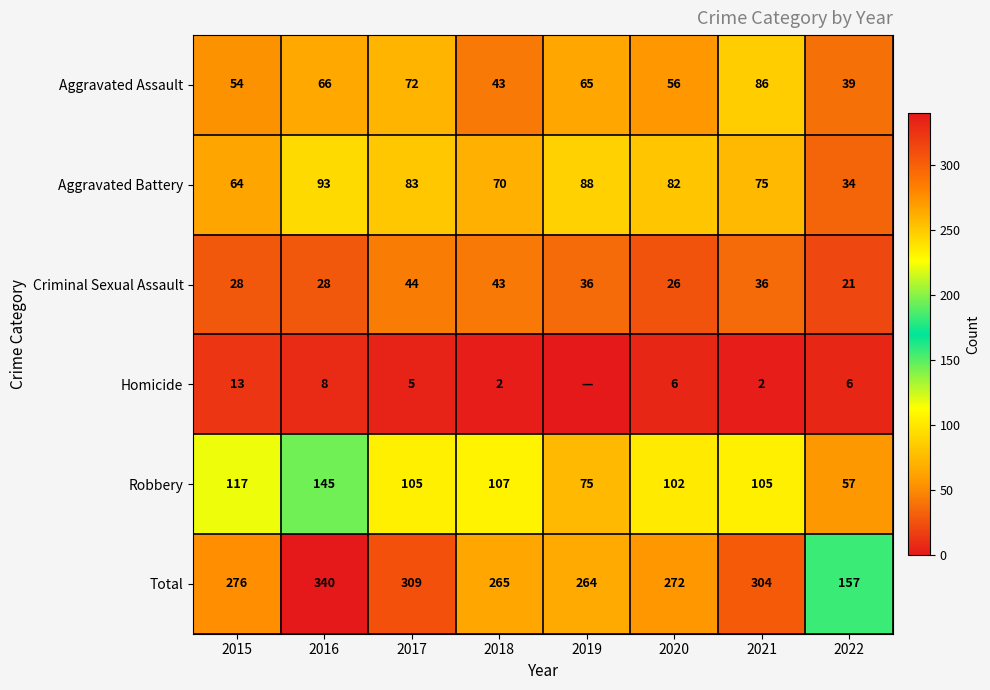

What is the total value across all series at 2021?

608